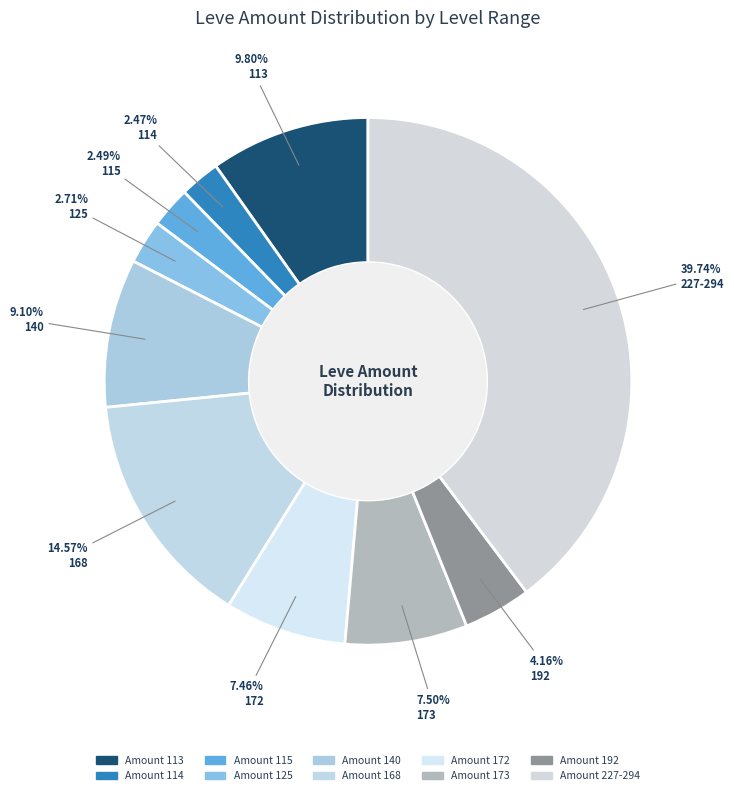

Count the number of slices in the pie.

10